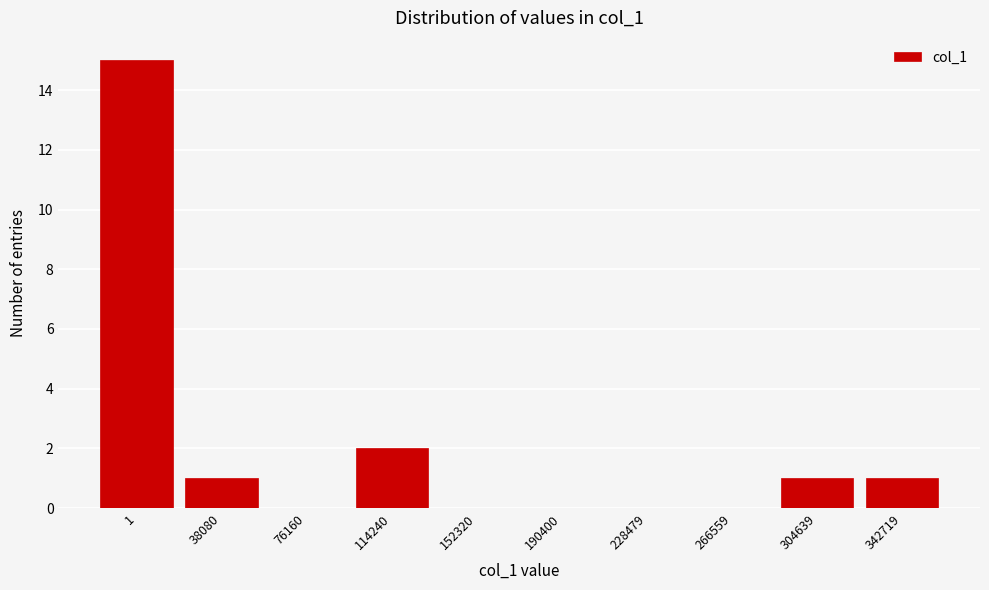

Reading left to right, list all the values displayed in this chart.

1=15	38080=1	76160=0	114240=2	152320=0	190400=0	228479=0	266559=0	304639=1	342719=1